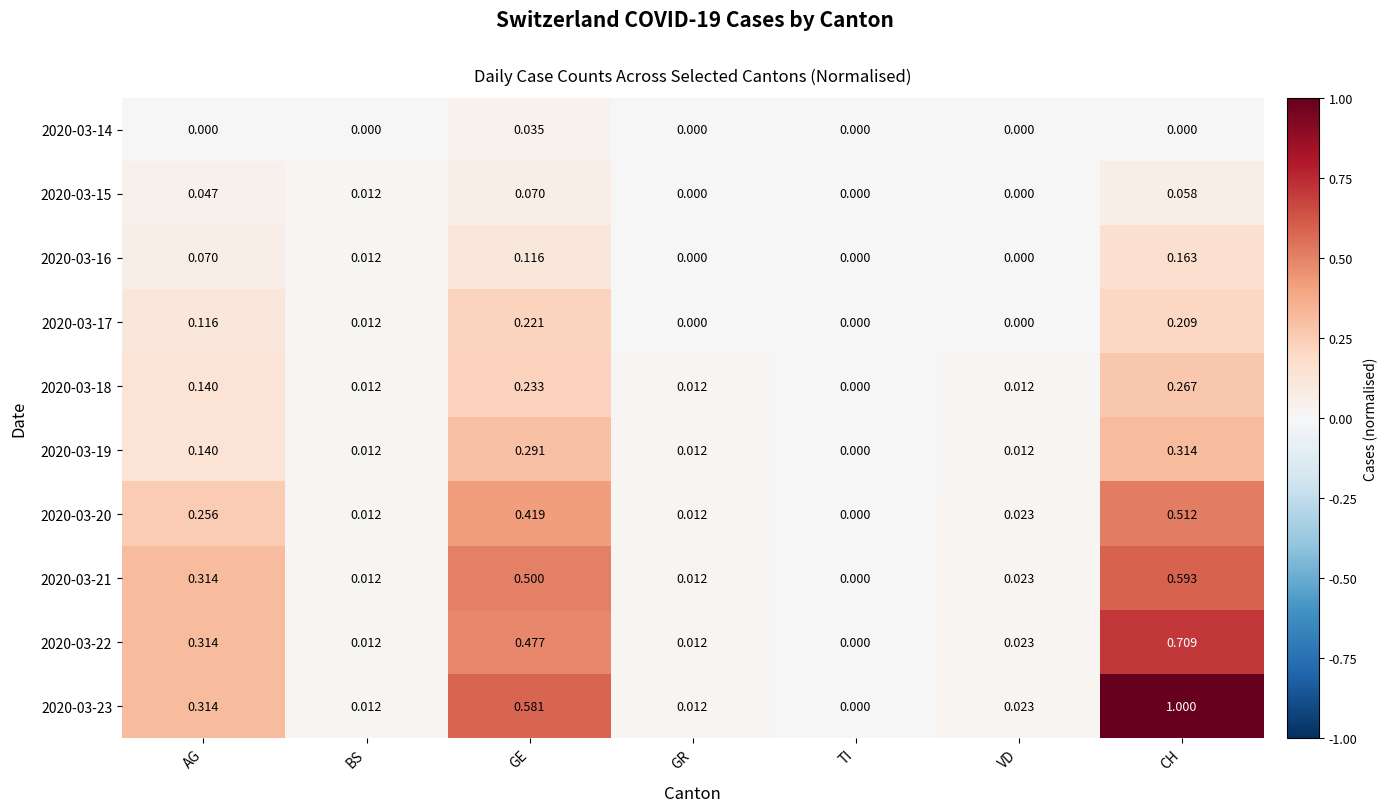

Which label corresponds to the largest value in the chart?

CH